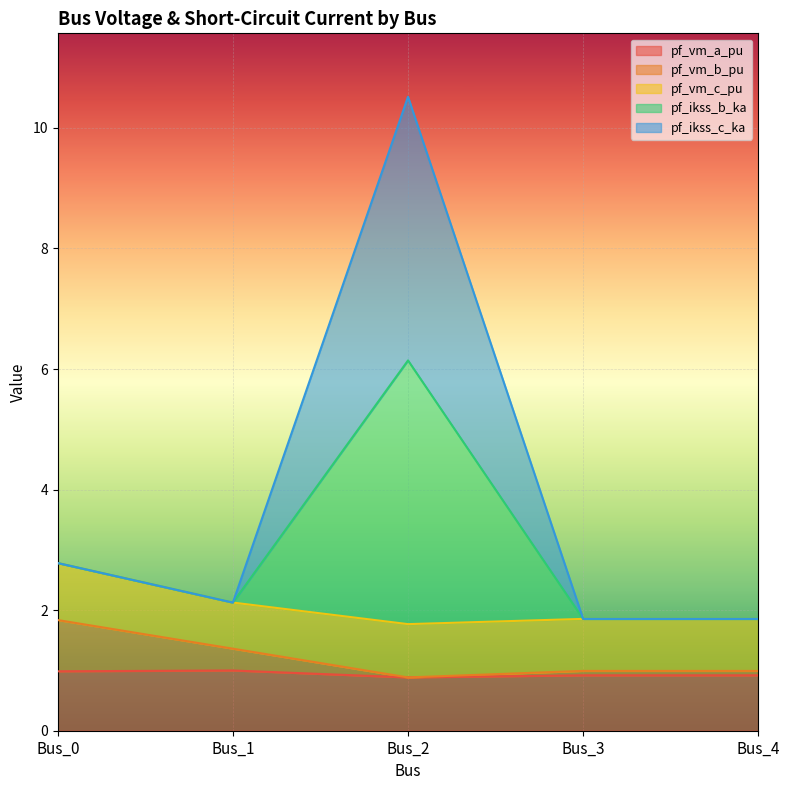

True or false: pf_vm_b_pu has a value of 1.8 at Bus_0.

True